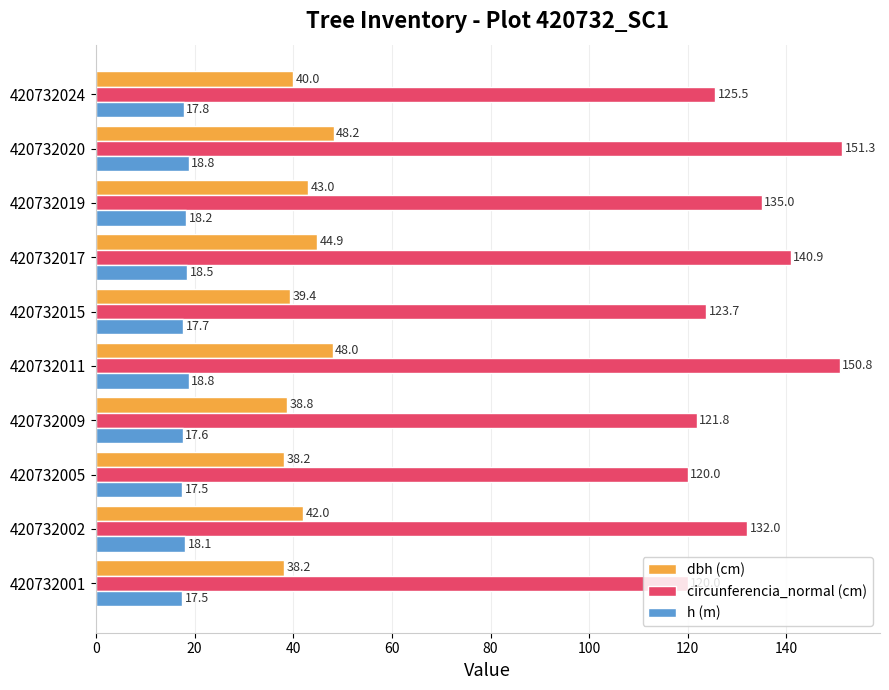

What is the total value across all series at 420732019?

196.2